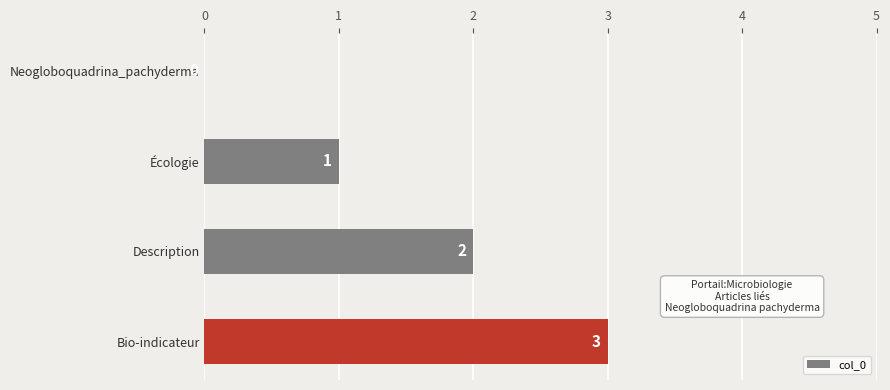

How many categories are shown in the chart?

4